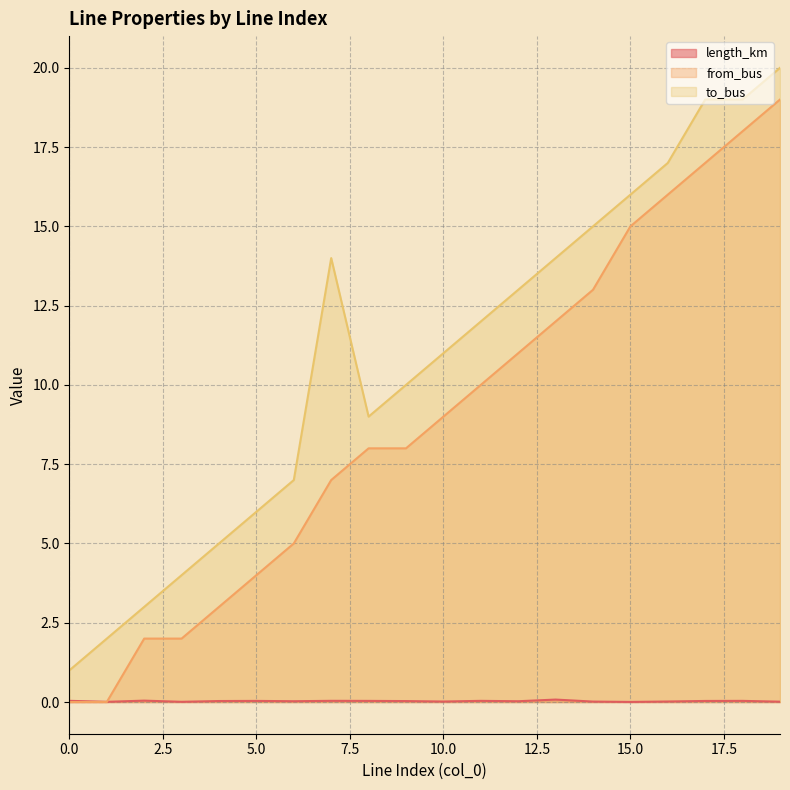

The value of length_km at 0 is 0.0. True or false?

False